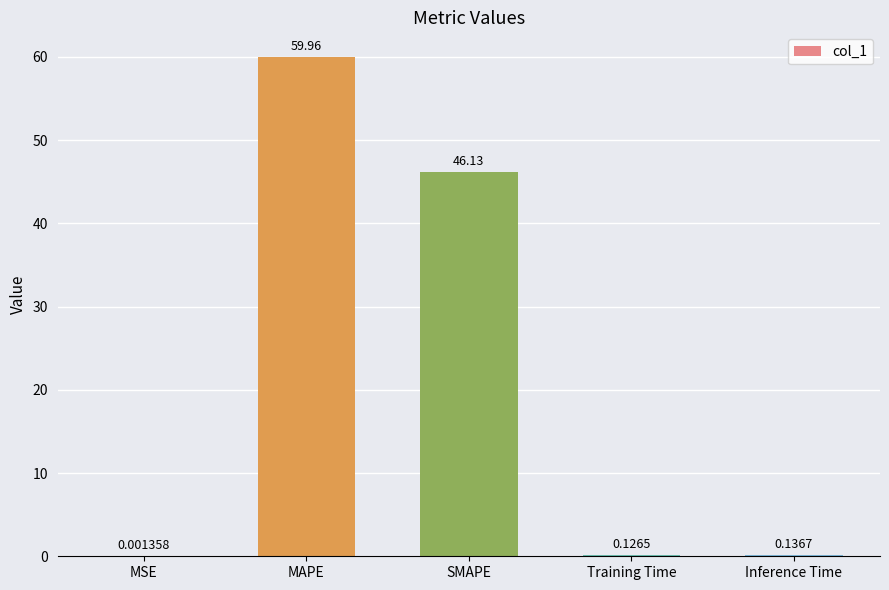

Which label corresponds to the largest value in the chart?

MAPE